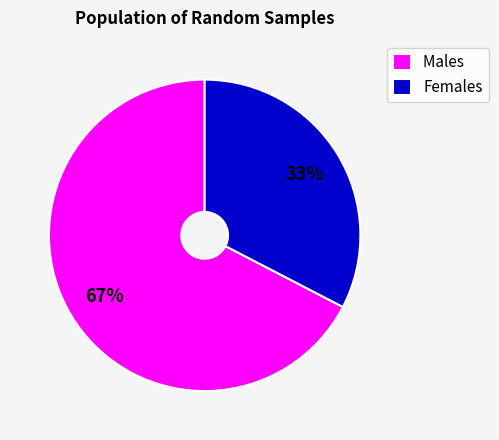

Does Males account for over 50% of the chart?

Yes